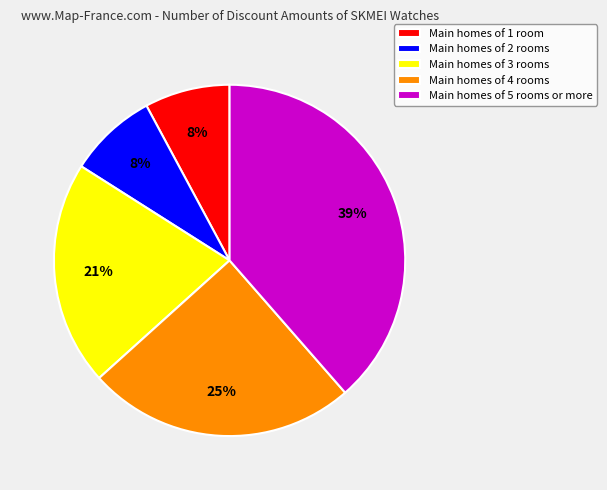

Between Main homes of 2 rooms and Main homes of 5 rooms or more, which is larger?

Main homes of 5 rooms or more